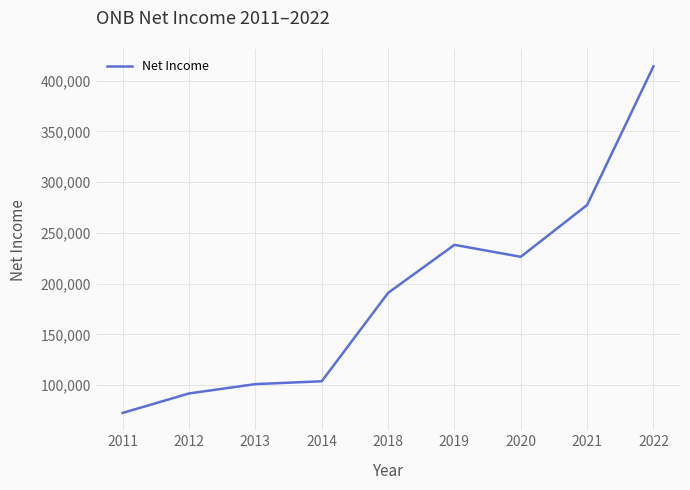

What is the difference between the second highest and minimum values?

205000